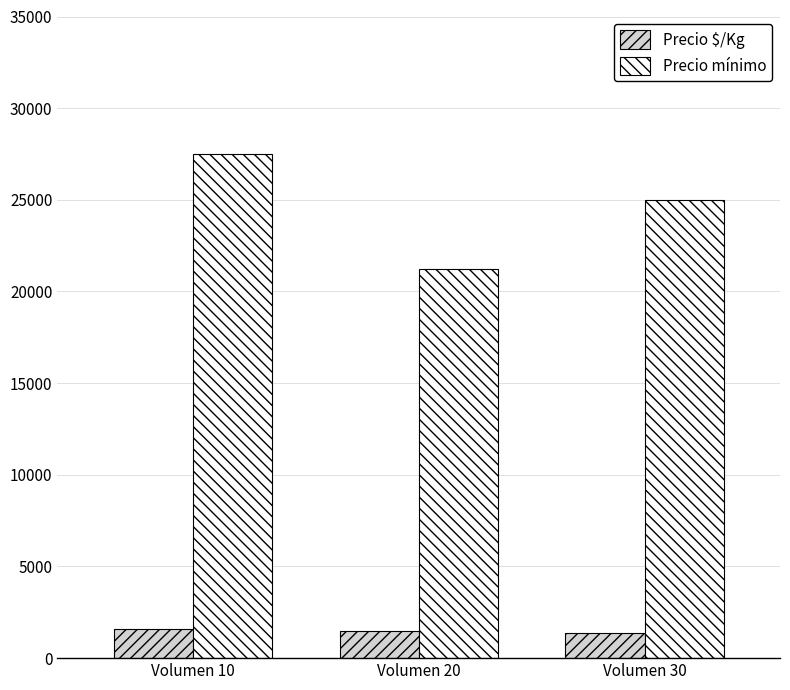

What is the smallest value displayed?

1389.0